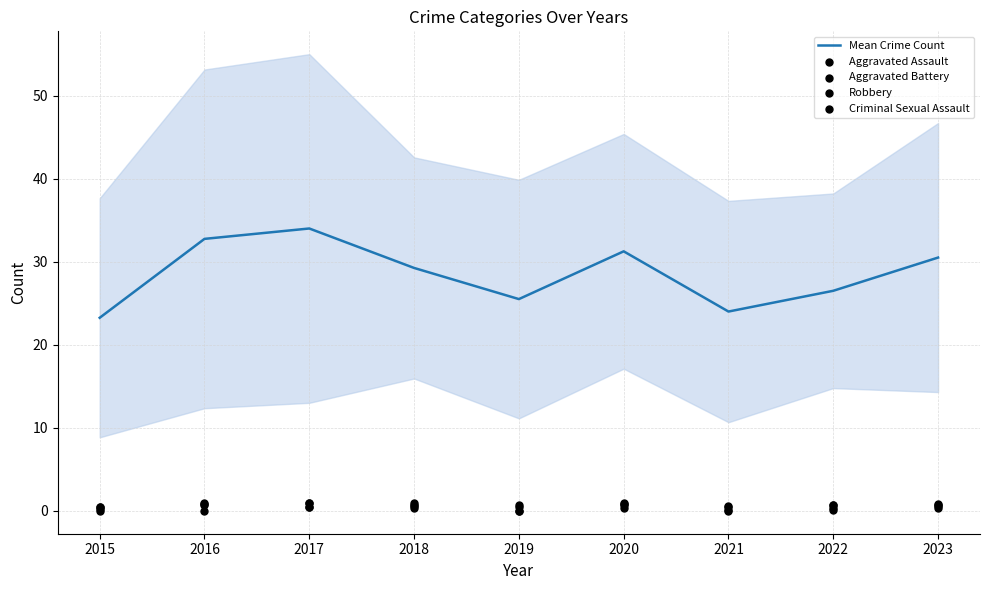

Is the value of Aggravated Assault at 2017 greater than the value of Aggravated Battery at 2016?

No